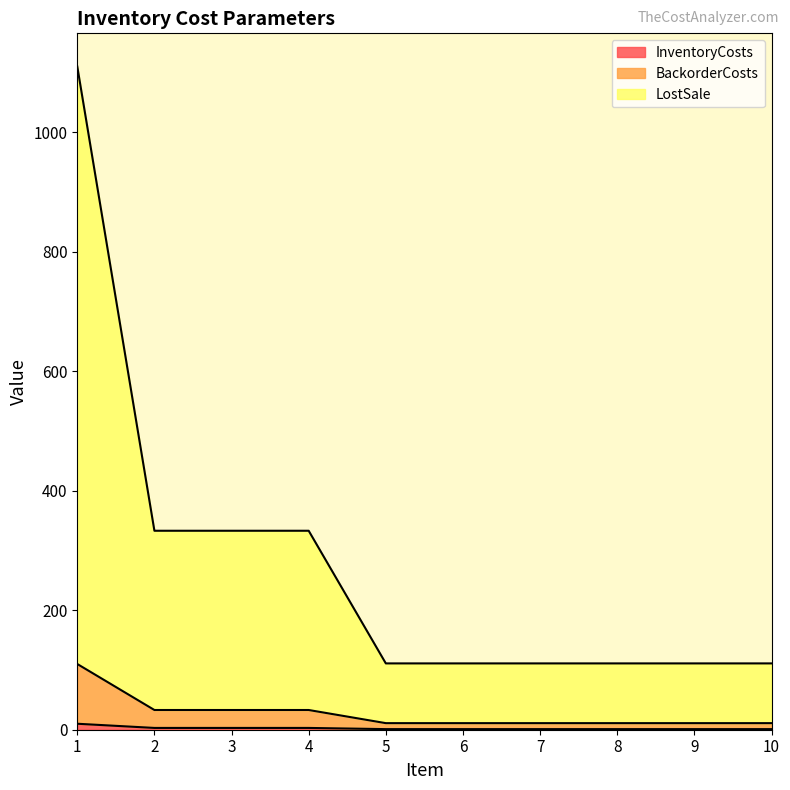

What is the sum of all LostSale values?

2775